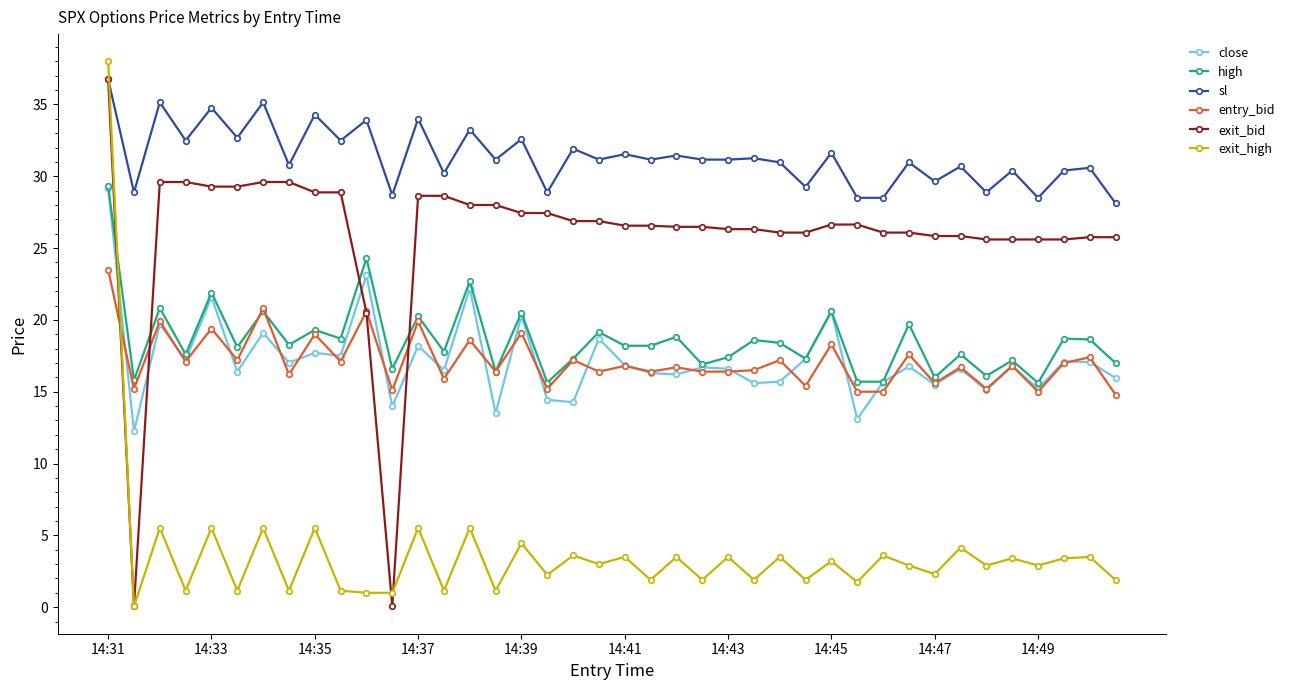

What is the difference between the maximum and second lowest values in the entry_bid series?

8.5